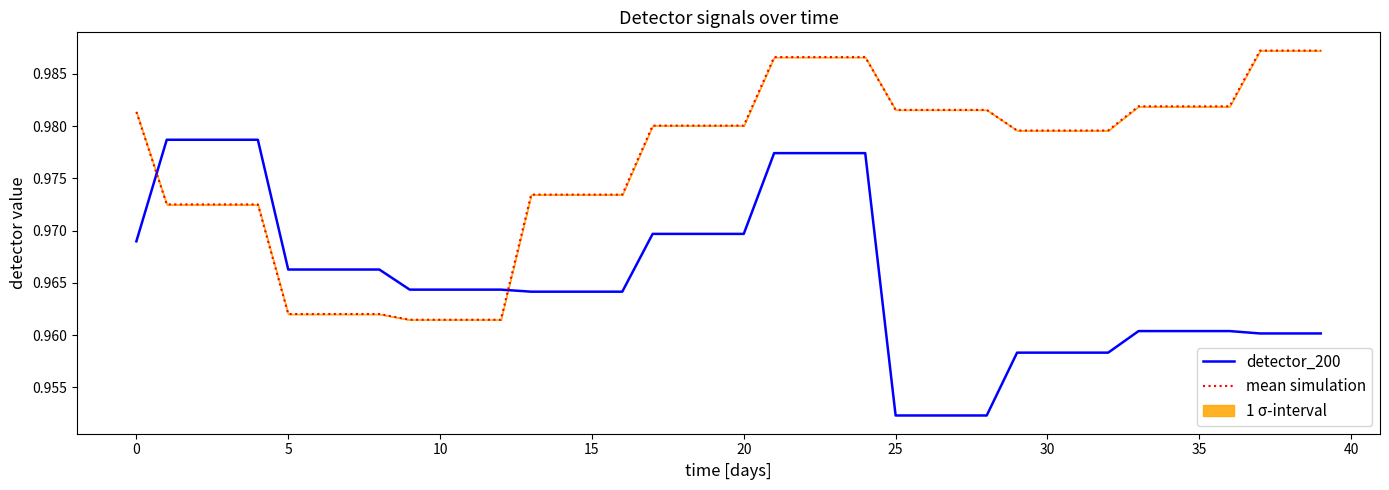

Reading right to left, what are all the values shown in this chart?

detector_200: 1.0	1.0	1.0	1.0	1.0	1.0	1.0	1.0	1.0	1.0	1.0	1.0	1.0	1.0	1.0	1.0	1.0	1.0	1.0	1.0	1.0	1.0	1.0	1.0	1.0	1.0	1.0	1.0	1.0	1.0	1.0	1.0	1.0	1.0	1.0	1.0	1.0	1.0	1.0	1.0
mean simulation: 1.0	1.0	1.0	1.0	1.0	1.0	1.0	1.0	1.0	1.0	1.0	1.0	1.0	1.0	1.0	1.0	1.0	1.0	1.0	1.0	1.0	1.0	1.0	1.0	1.0	1.0	1.0	1.0	1.0	1.0	1.0	1.0	1.0	1.0	1.0	1.0	1.0	1.0	1.0	1.0